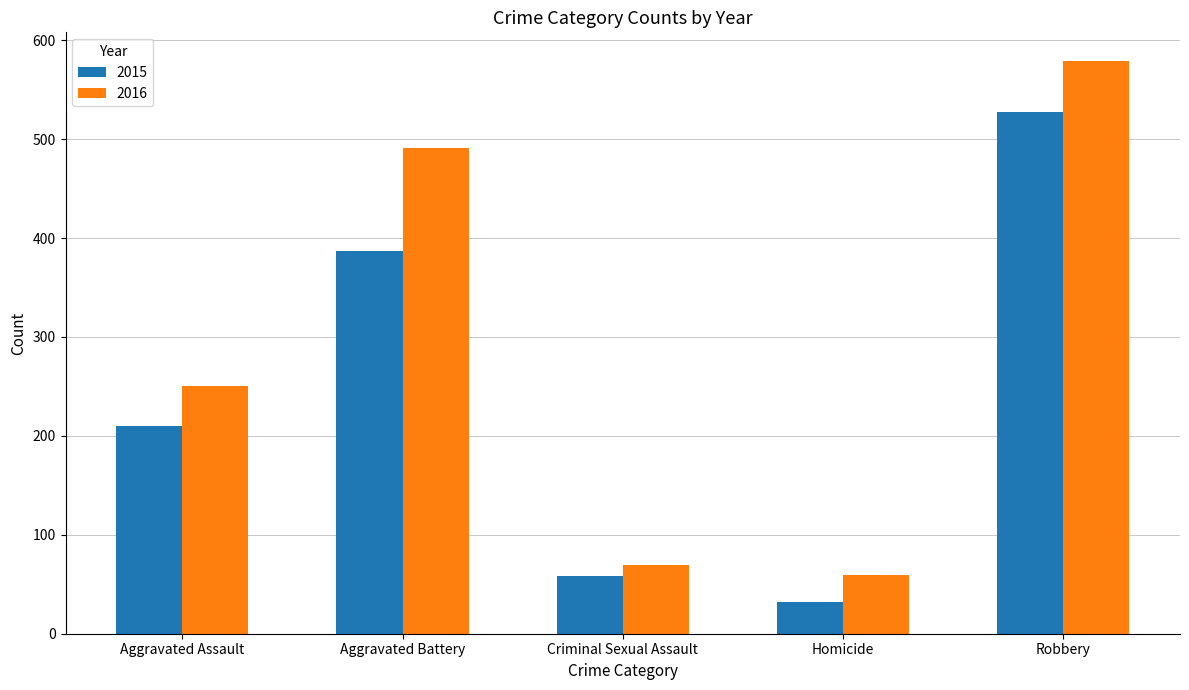

Is it true that 2015 equals 58 at Criminal Sexual Assault?

True